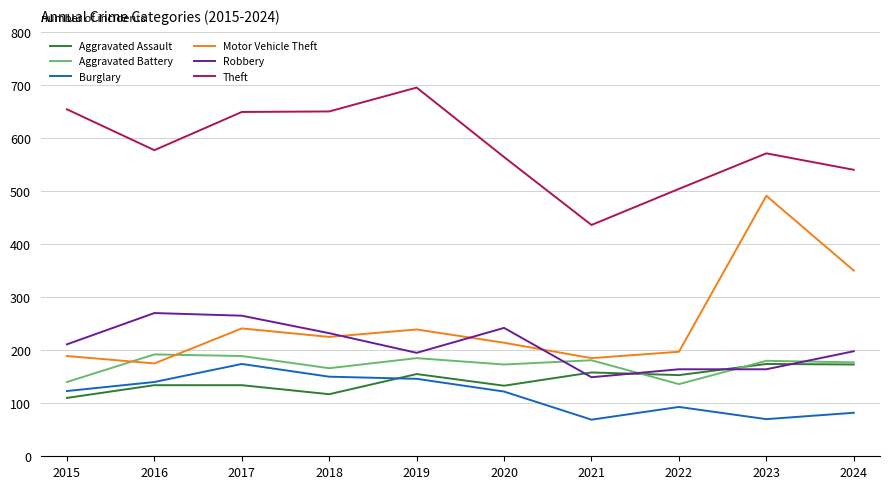

What are all the series names shown in the legend?

Aggravated Assault, Aggravated Battery, Burglary, Motor Vehicle Theft, Robbery, Theft